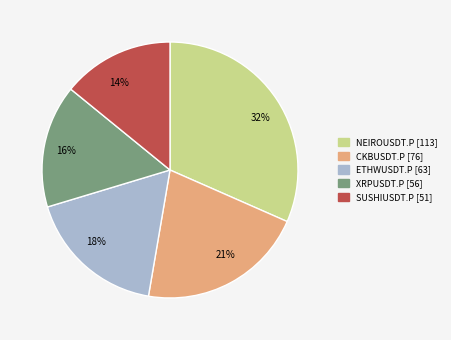

Count the number of slices in the pie.

5